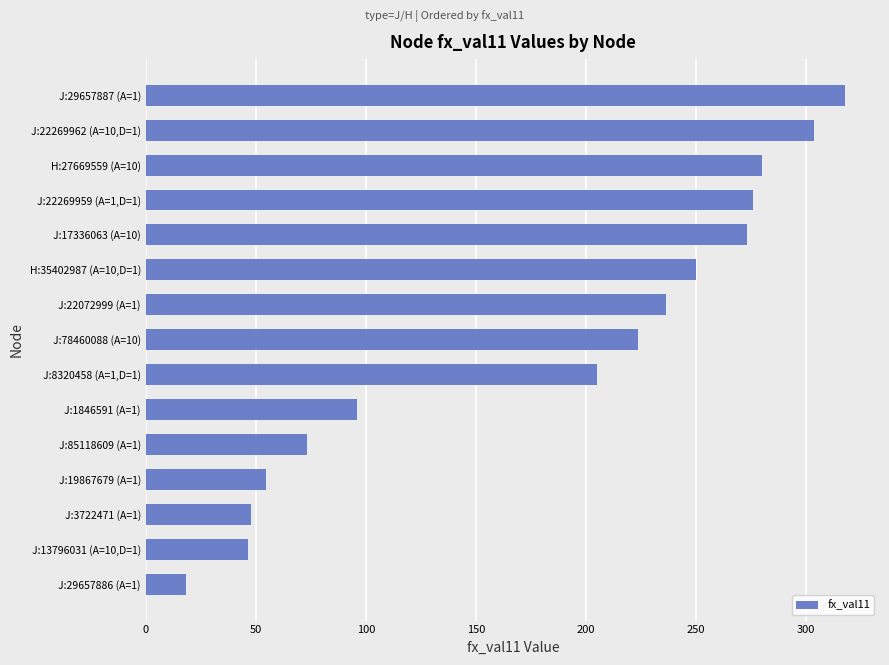

Between J:22269959 (A=1,D=1) and J:22072999 (A=1), which is larger?

J:22269959 (A=1,D=1)